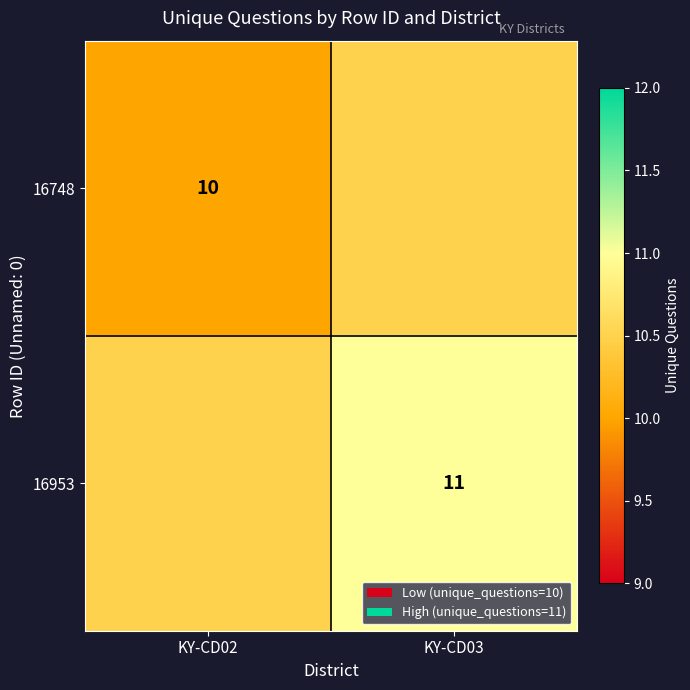

At which category does the chart reach its peak across all series?

KY-CD03